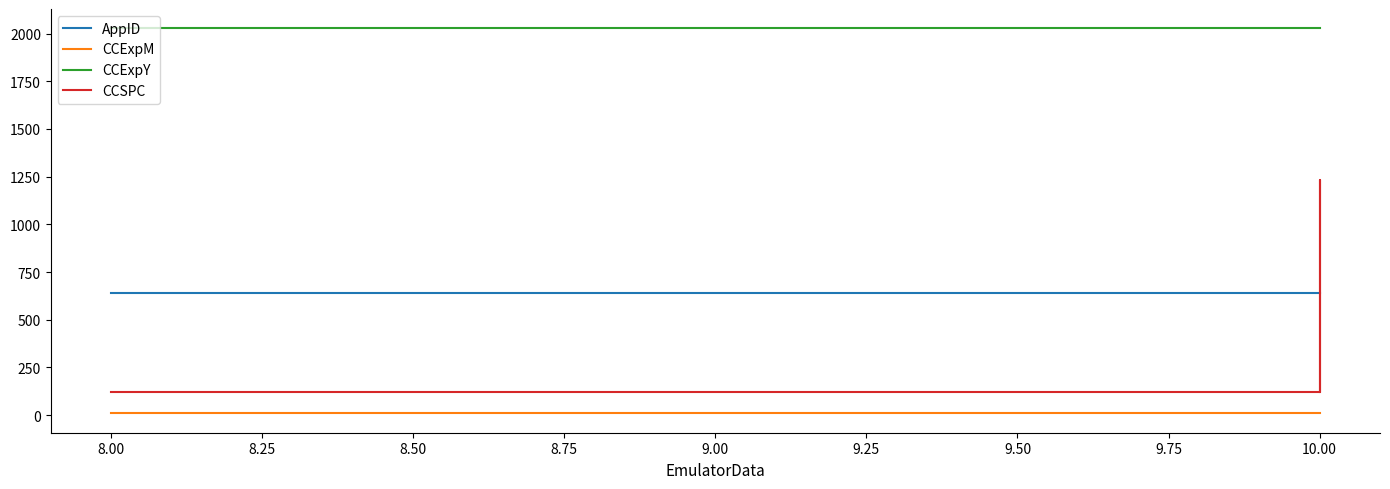

The value of CCExpM at 10.00 is 9. True or false?

True